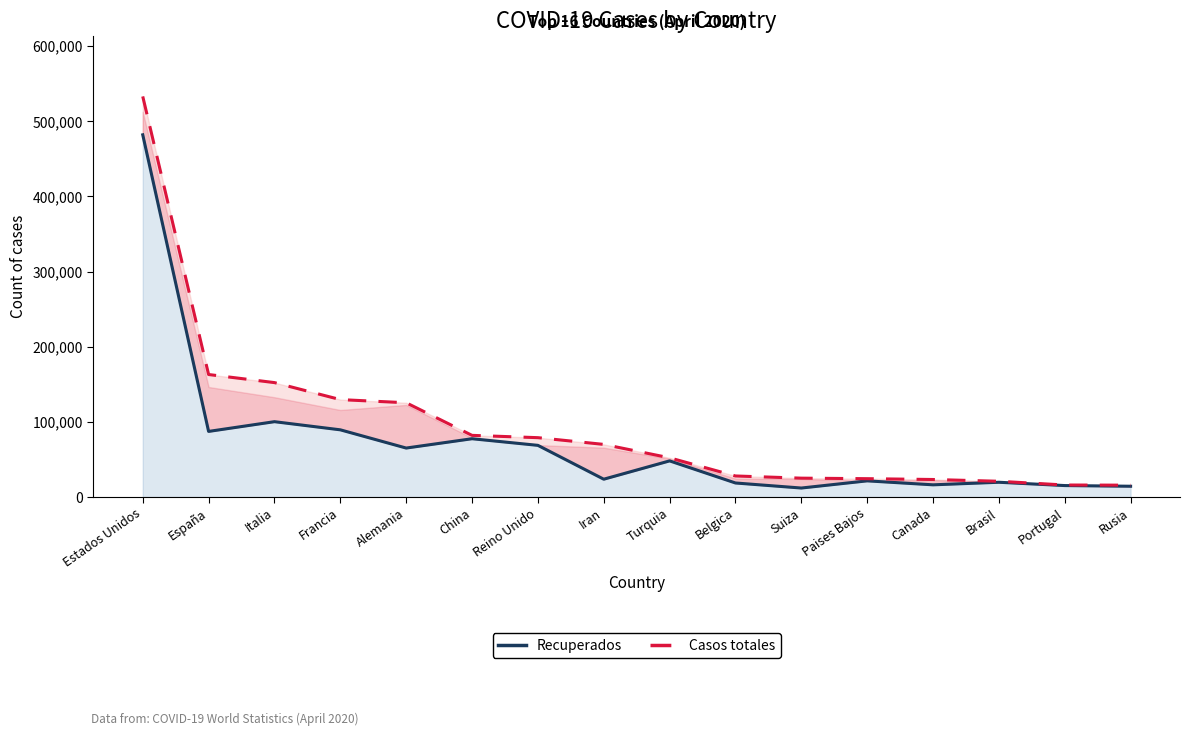

Does the chart have visible grid lines?

No